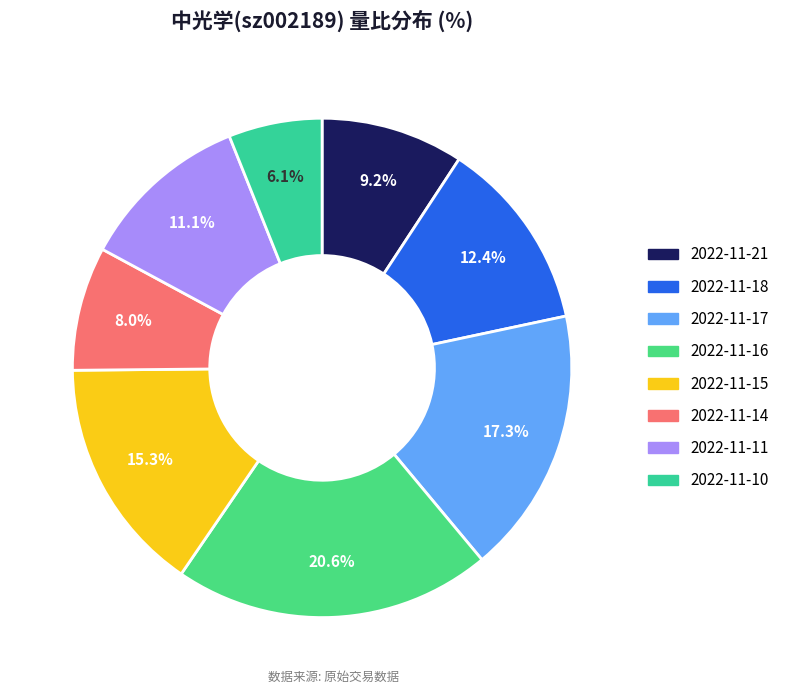

Is 2022-11-18 the majority of the pie?

No